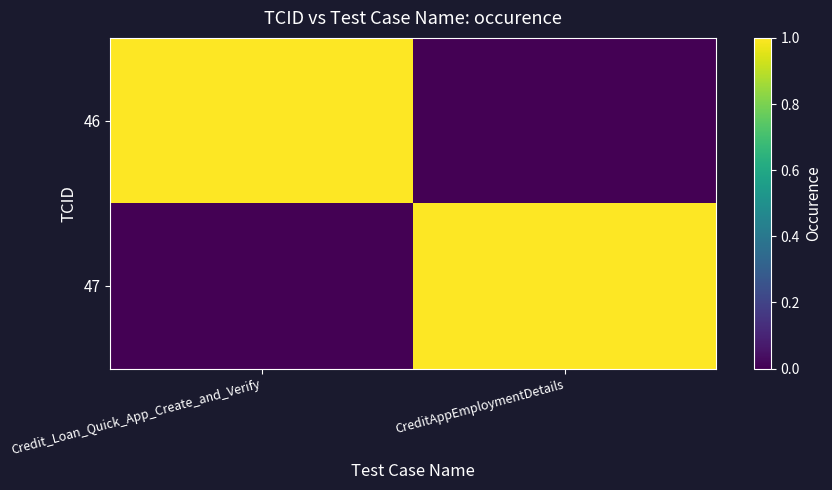

Reading right to left, list all the values displayed in this chart.

46: CreditAppEmploymentDetails=0	Credit_Loan_Quick_App_Create_and_Verify=1
47: CreditAppEmploymentDetails=1	Credit_Loan_Quick_App_Create_and_Verify=0